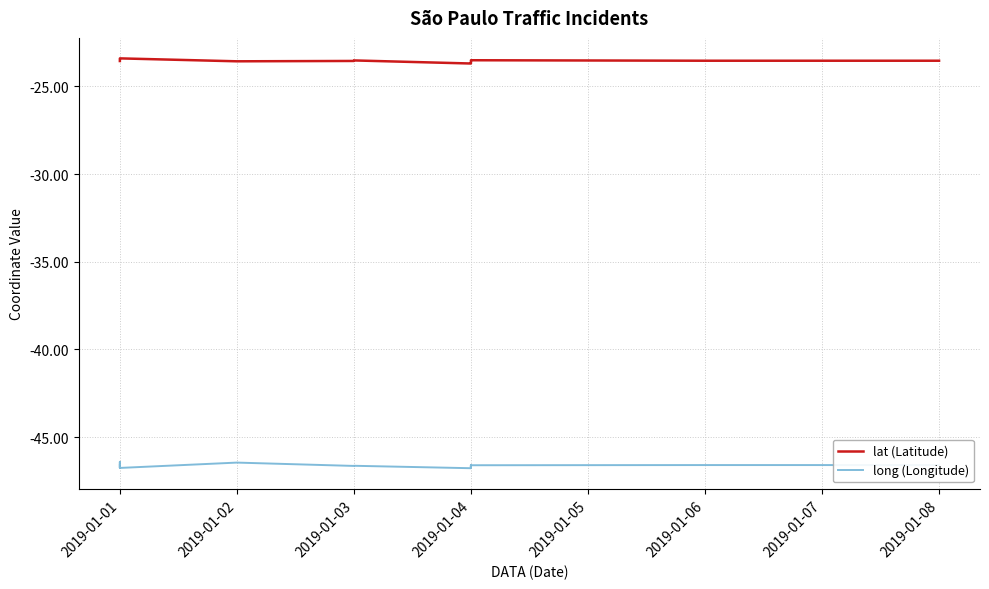

The lat (Latitude) series shows -13.8 at 2019-01-04. True or false?

False